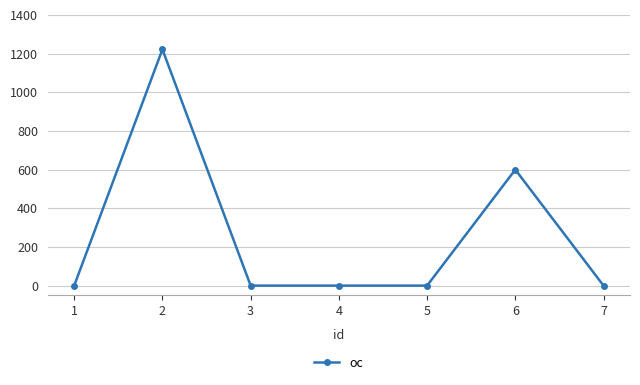

What is the greatest value displayed?

1222